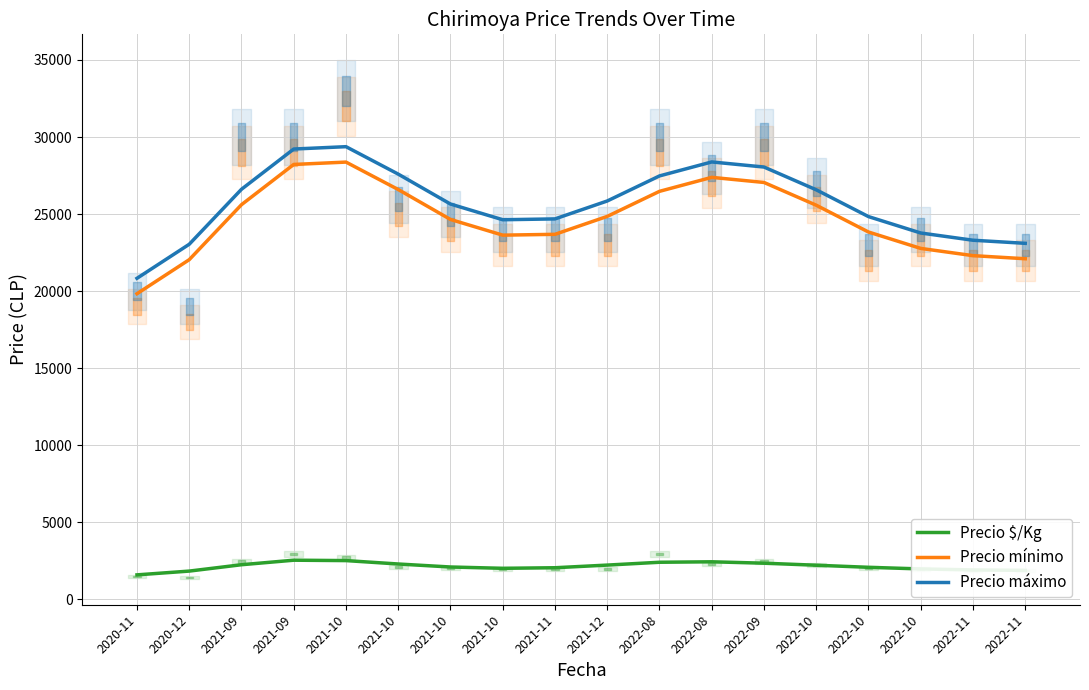

What is the sum of the Precio mínimo values at 2021-10 and 2021-12?

53223.7